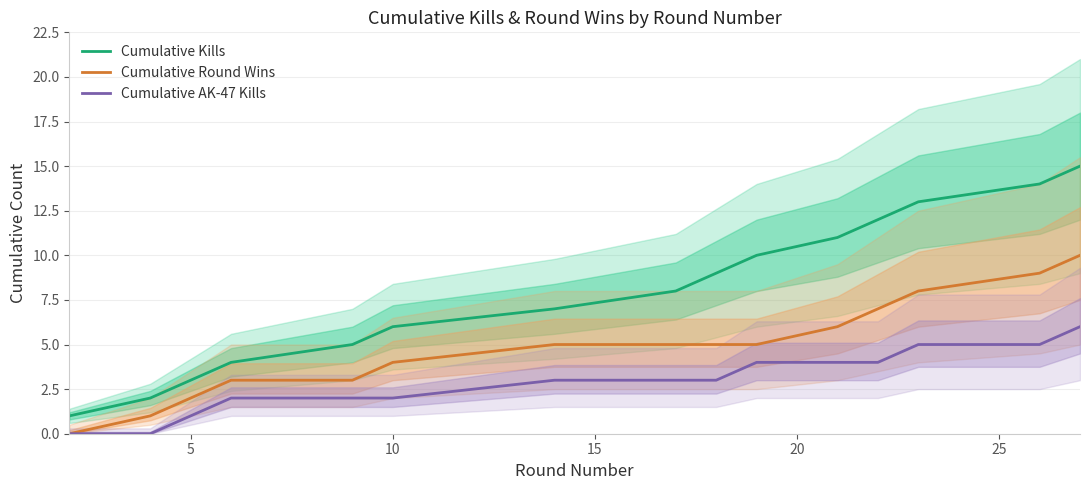

True or false: Cumulative Round Wins and Cumulative Kills cross at least once.

False